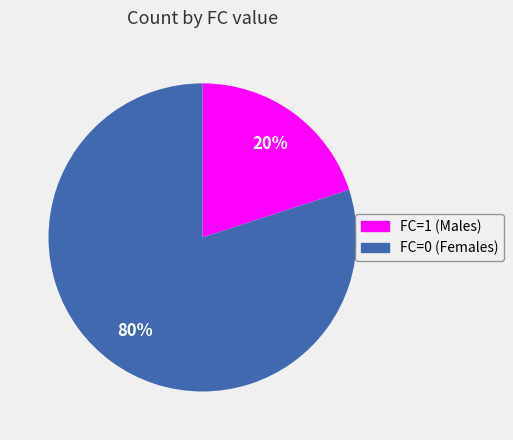

Is it true that FC=0 is 65% of the pie?

False